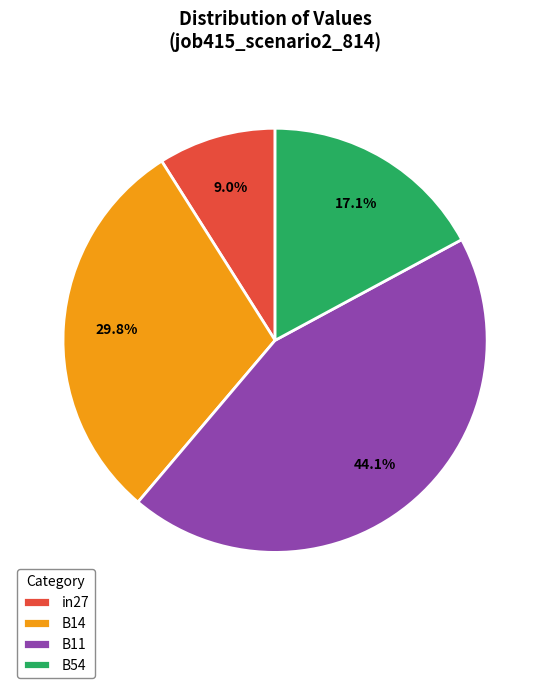

What is the largest slice in the pie chart?

B11